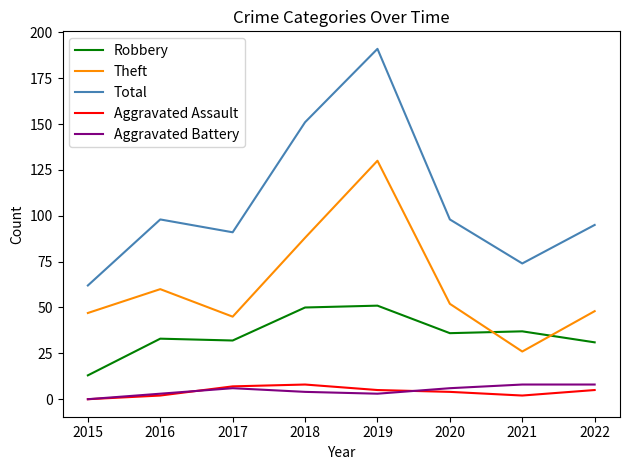

What is the difference between the second highest and second lowest values in the Aggravated Battery series?

5